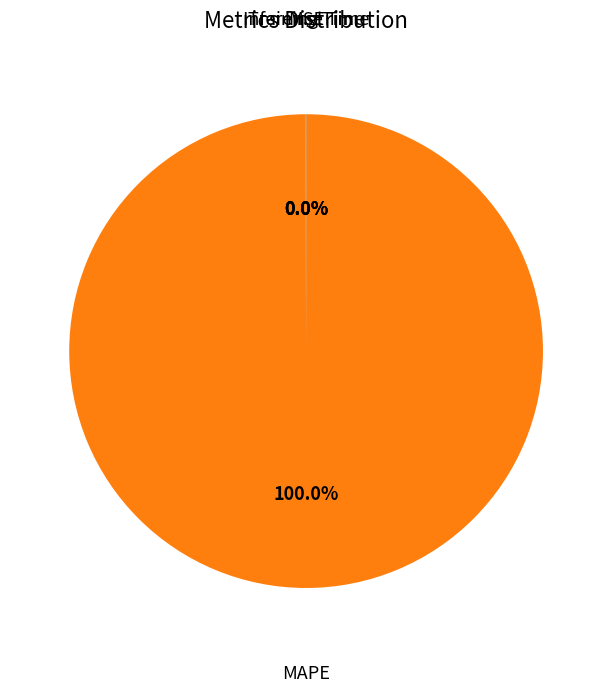

Is there a majority slice in this chart?

Yes